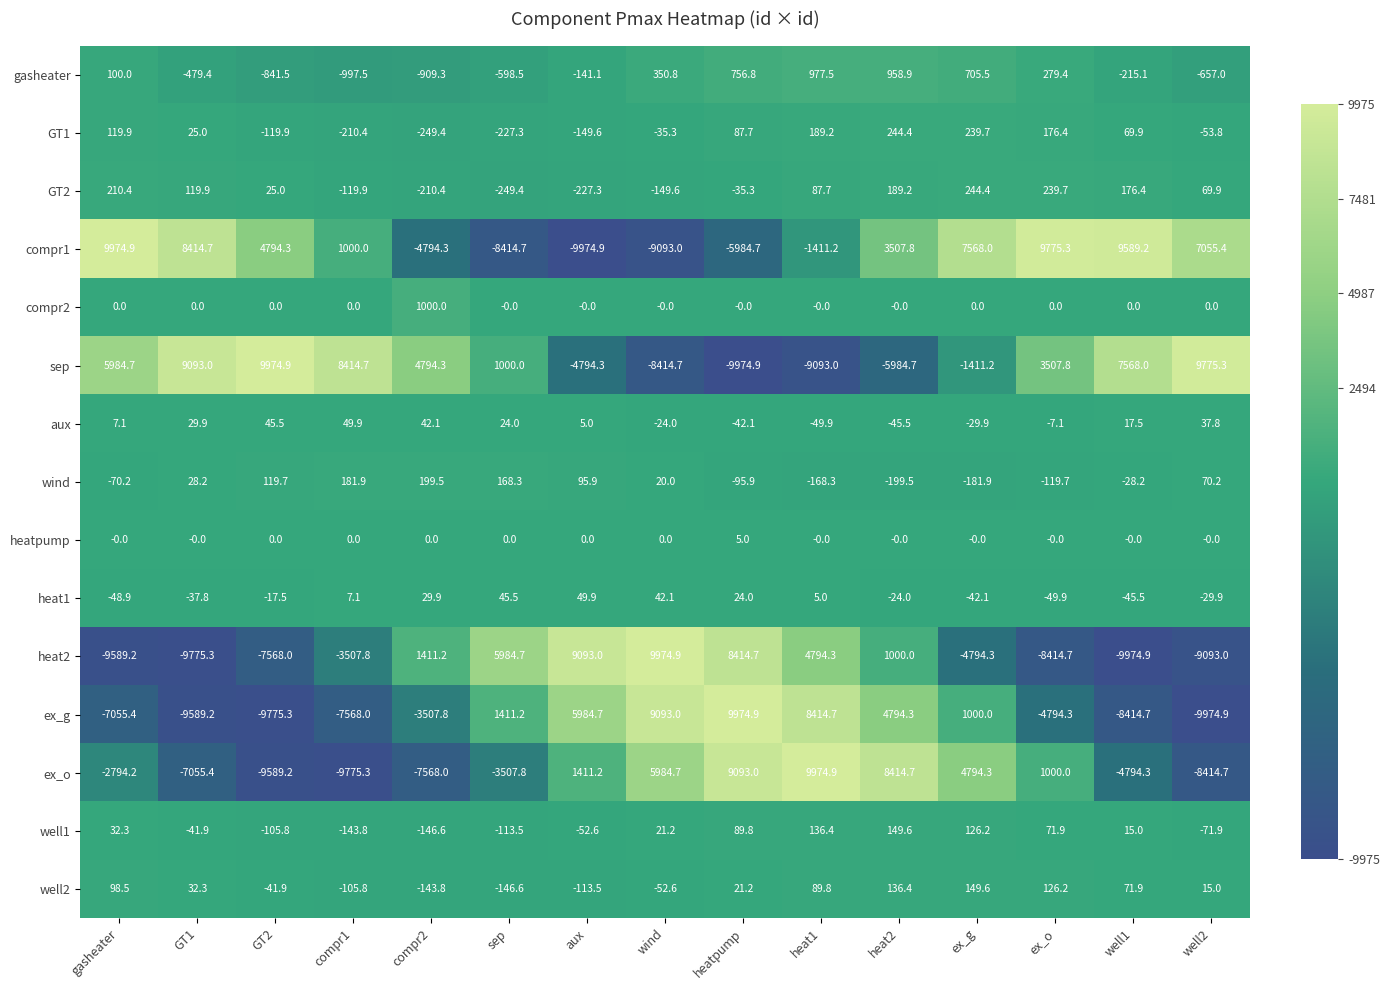

At which category is the sum across all series the highest?

heat1